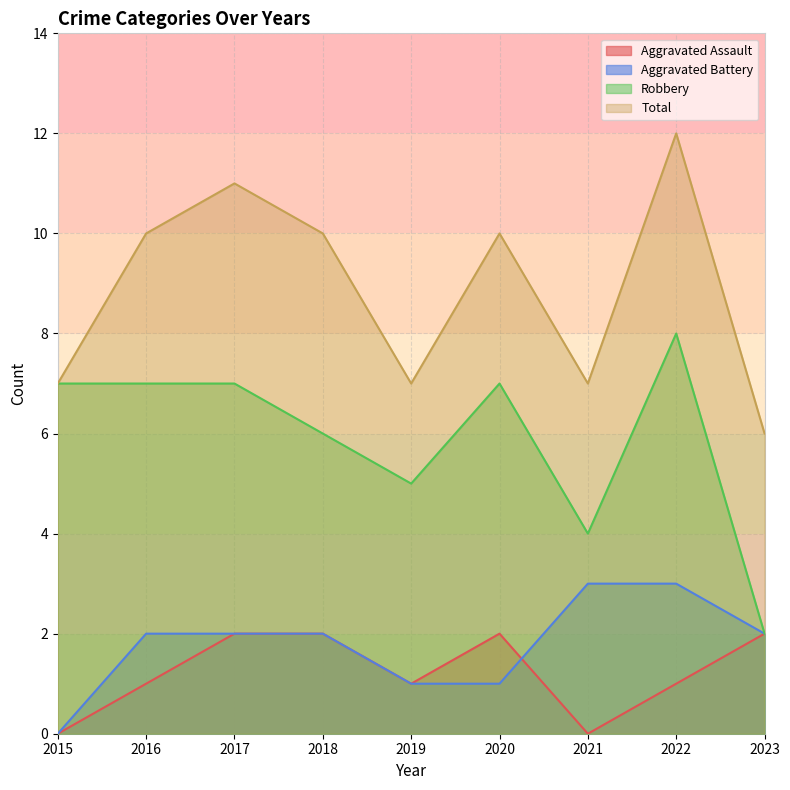

Rank the series at 2022 from highest to lowest value.

Total, Robbery, Aggravated Battery, Aggravated Assault